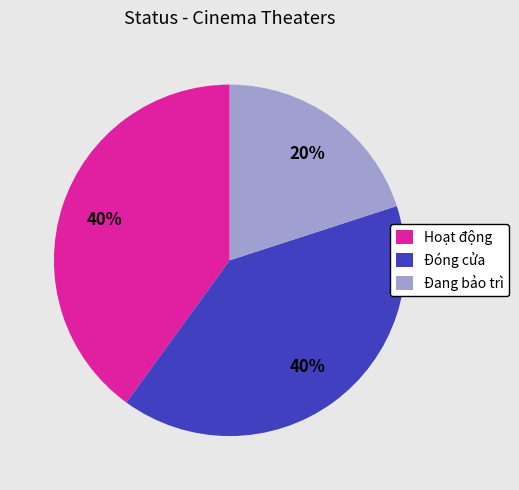

Is the sum of Đang bảo trì and Hoạt động greater than half?

Yes